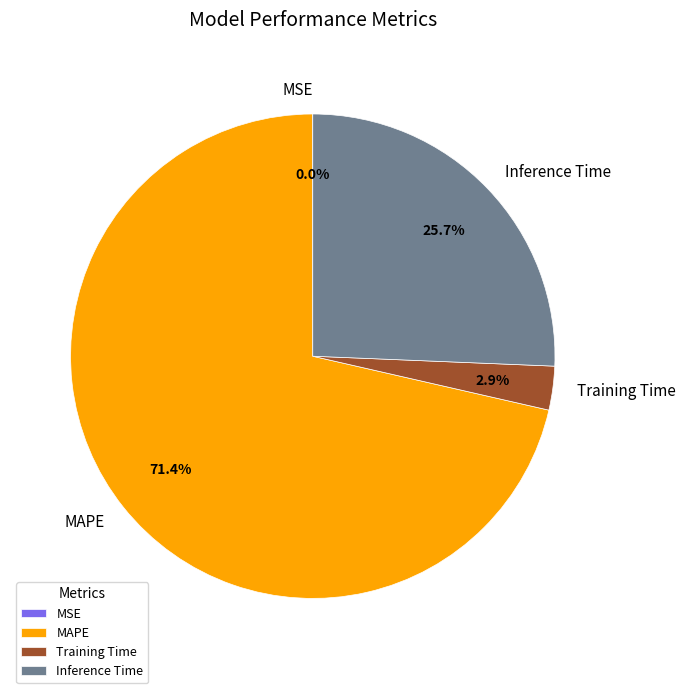

True or false: Training Time accounts for 10% of the total.

False